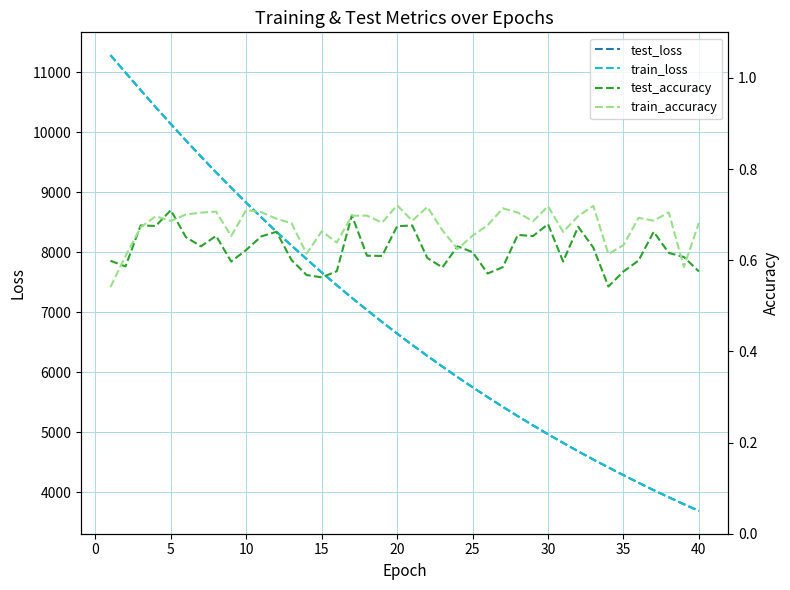

How many categories are shown in the chart?

40